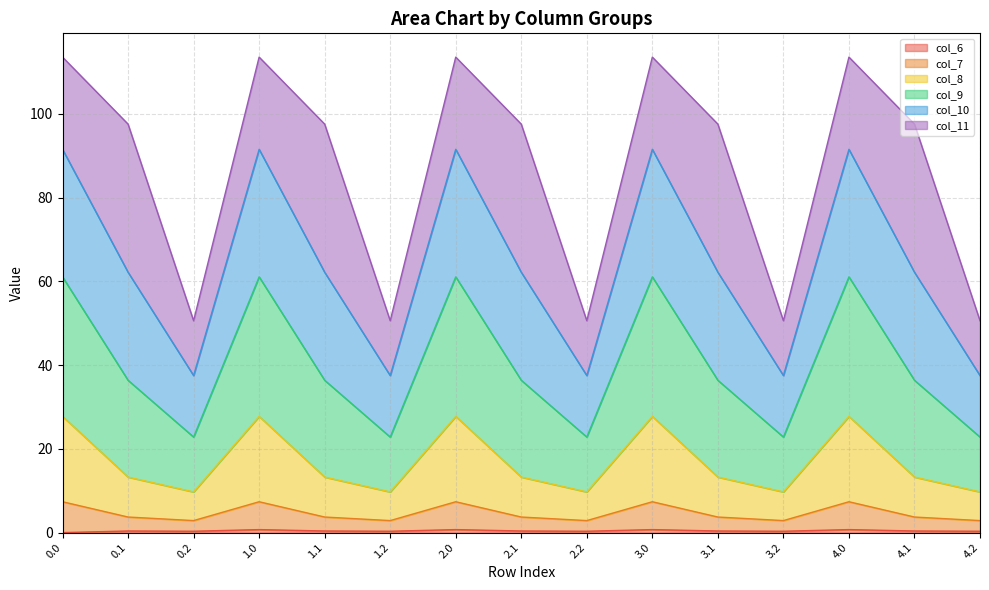

Which series has the widest spread of values?

col_11